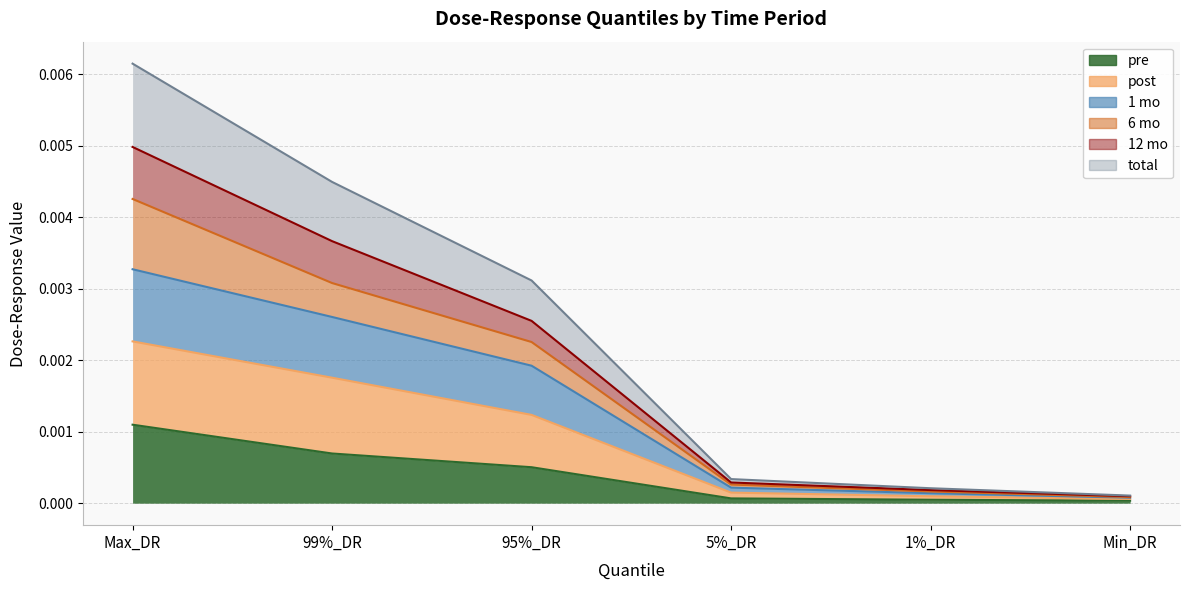

What is the label of the 2nd point from the left?

99%_DR